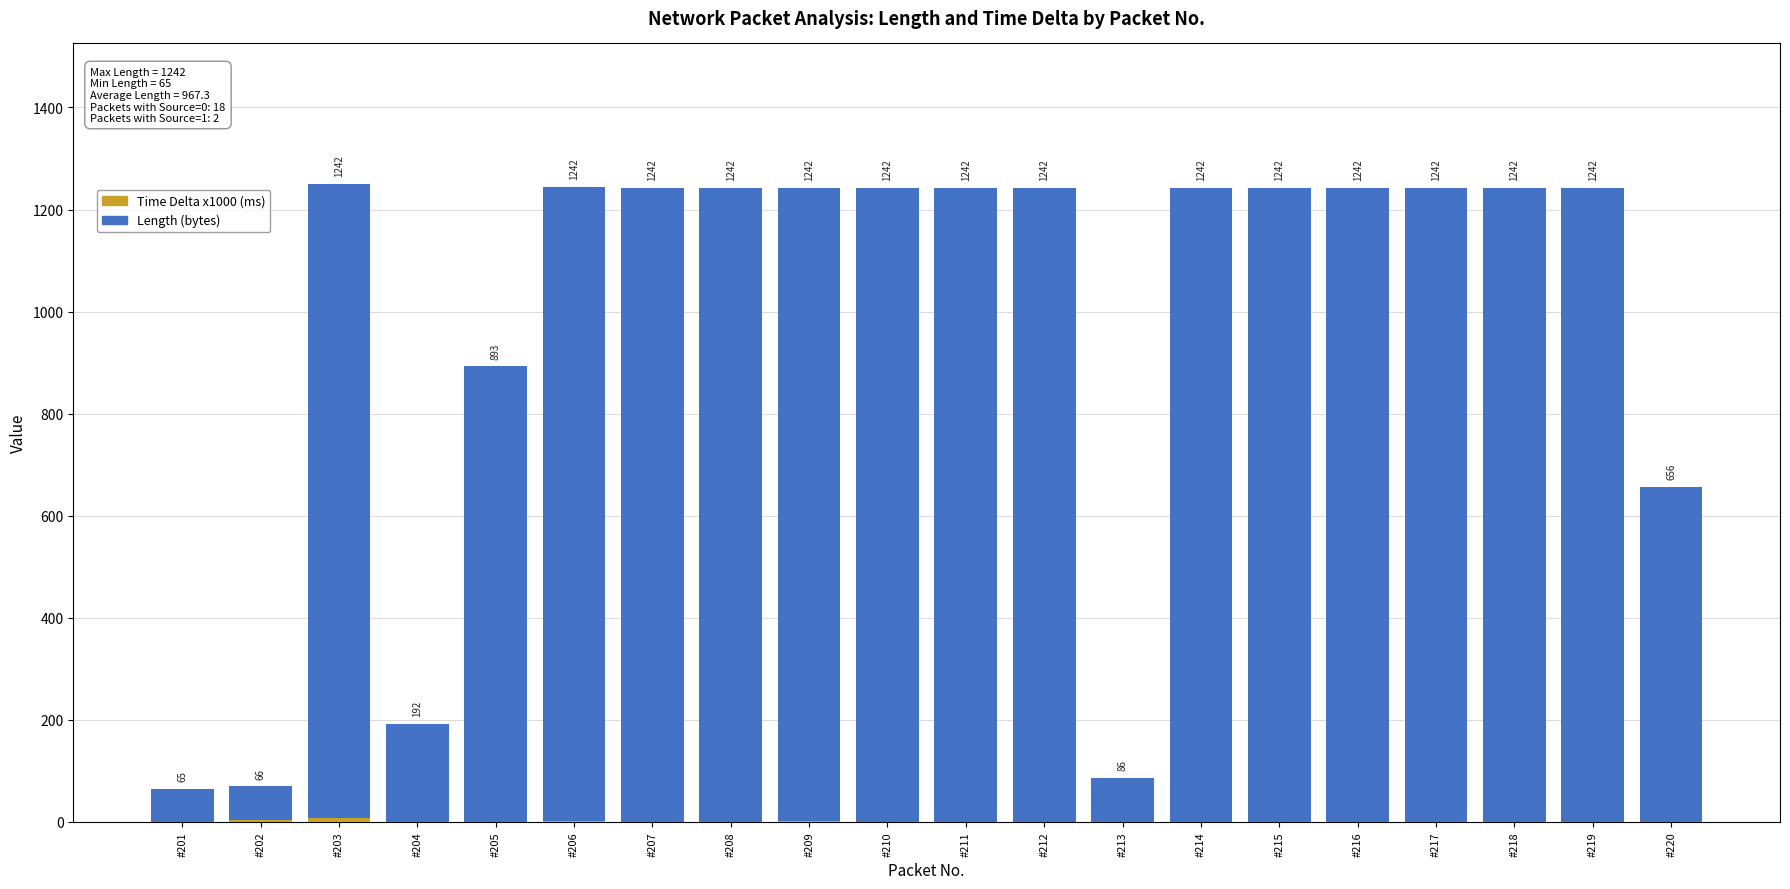

At which category is the sum across all series the highest?

#203